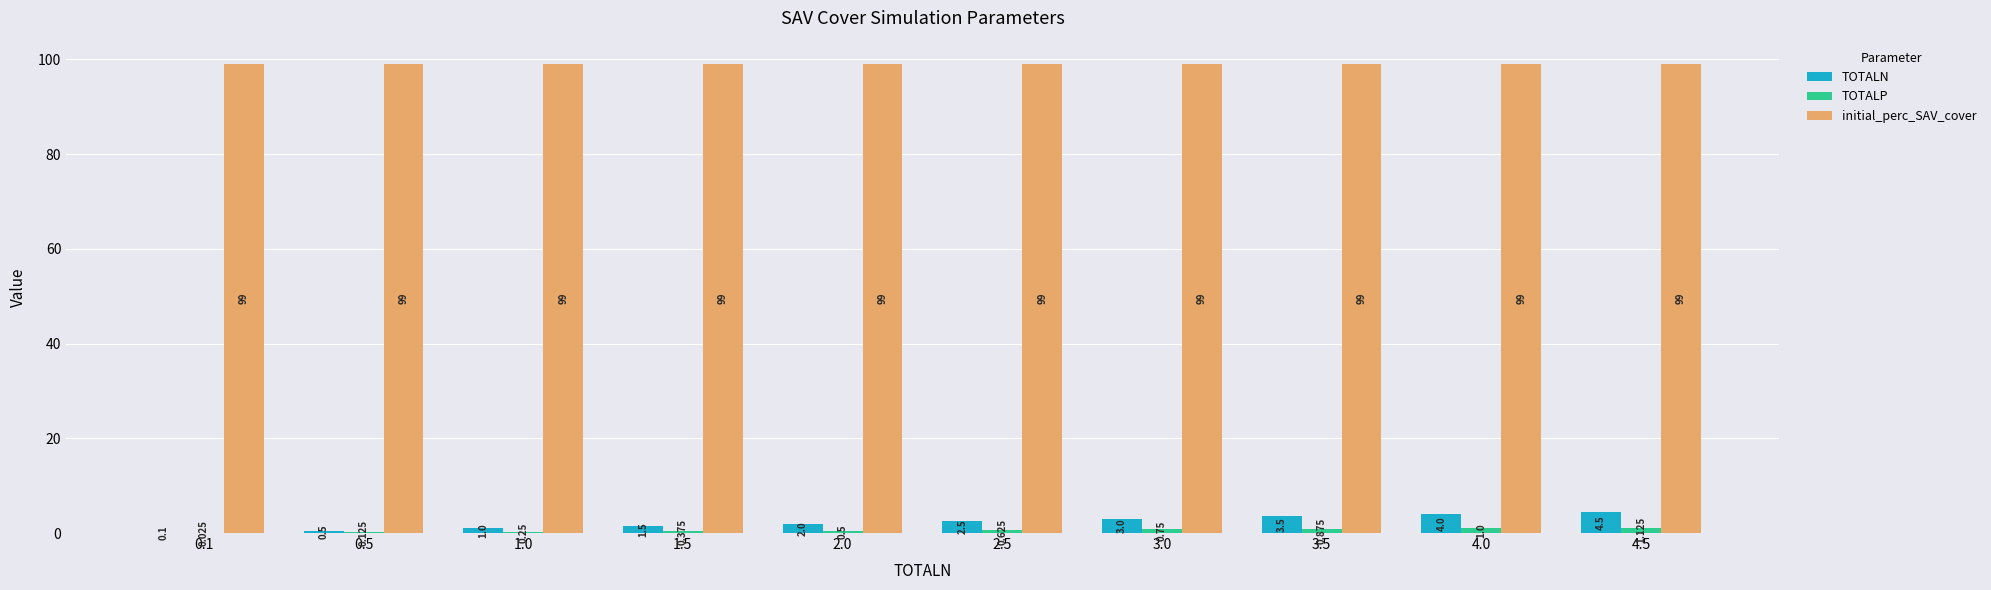

True or false: TOTALN has a value of 0.5 at 0.5.

True